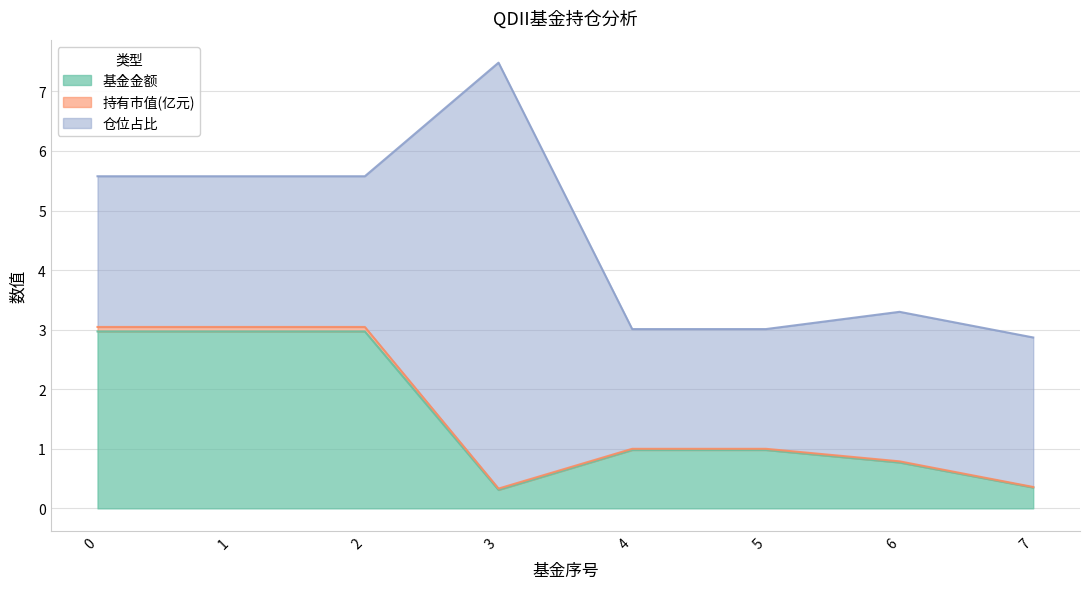

True or false: 基金金额 has a value of 3.0 at 1.

True